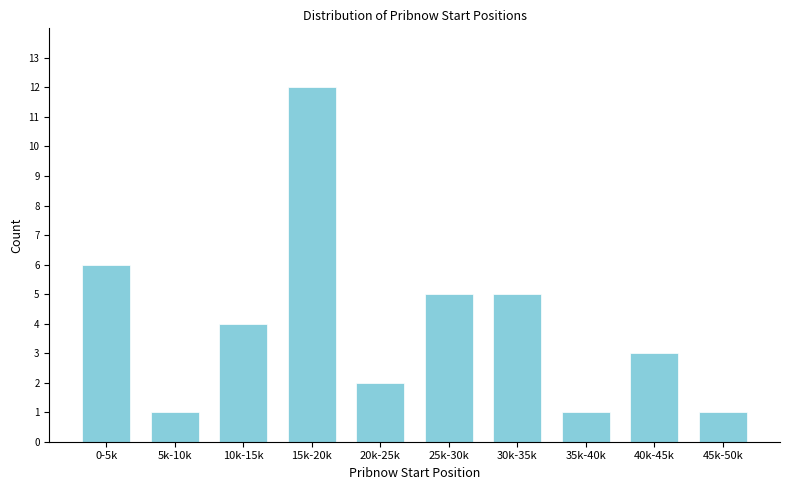

Reading left to right, what are all the values shown in this chart?

6	1	4	12	2	5	5	1	3	1